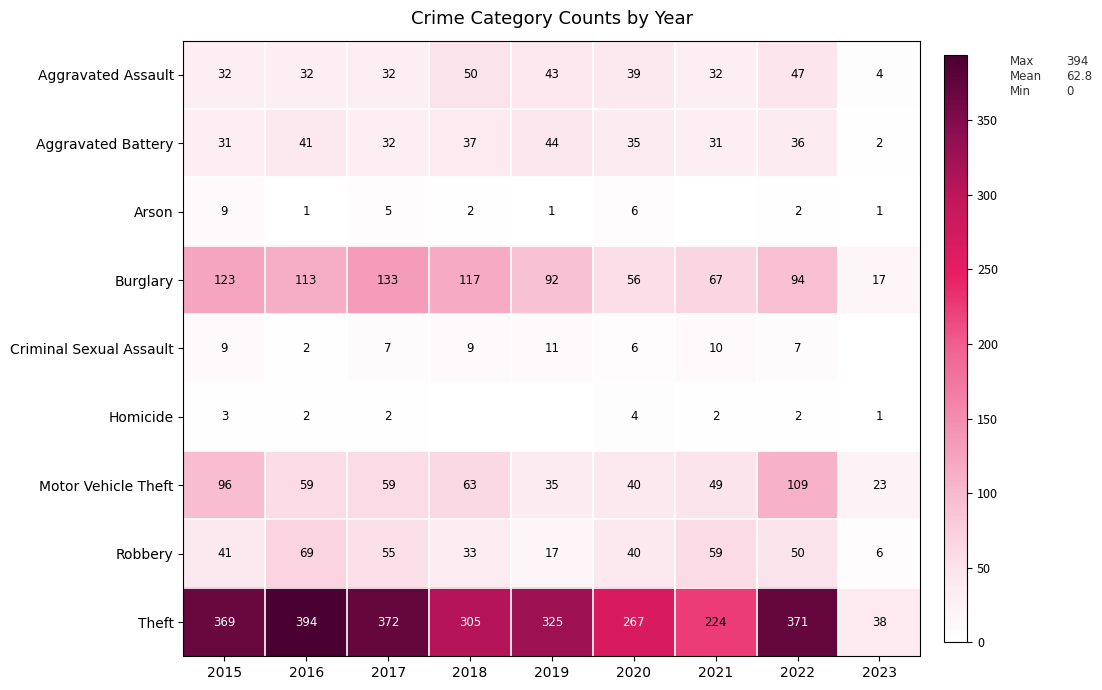

Which category has the highest value in the Aggravated Assault series?

2018